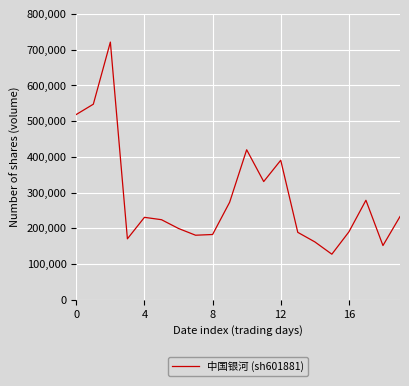

What is the greatest value displayed?

721336